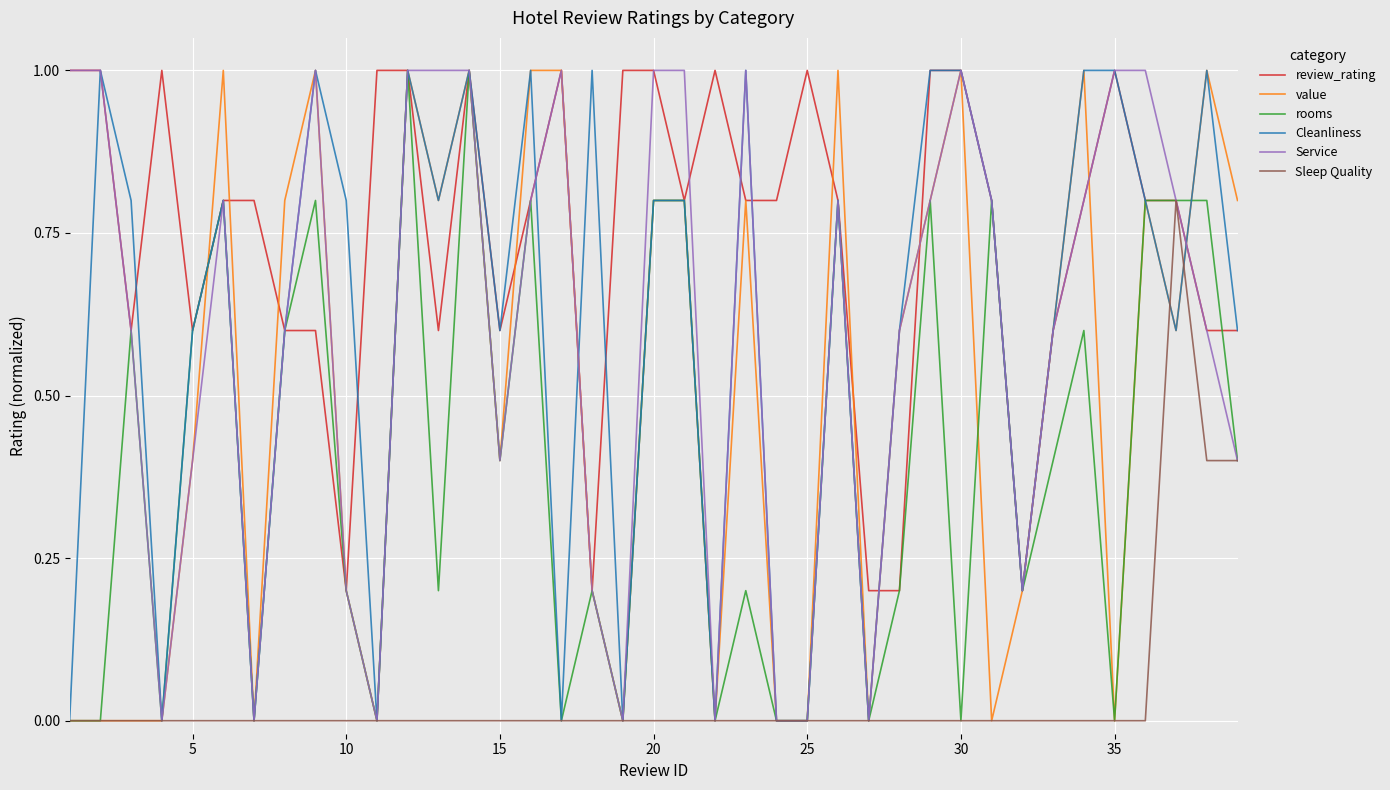

What is the maximum value for Service?

1.0